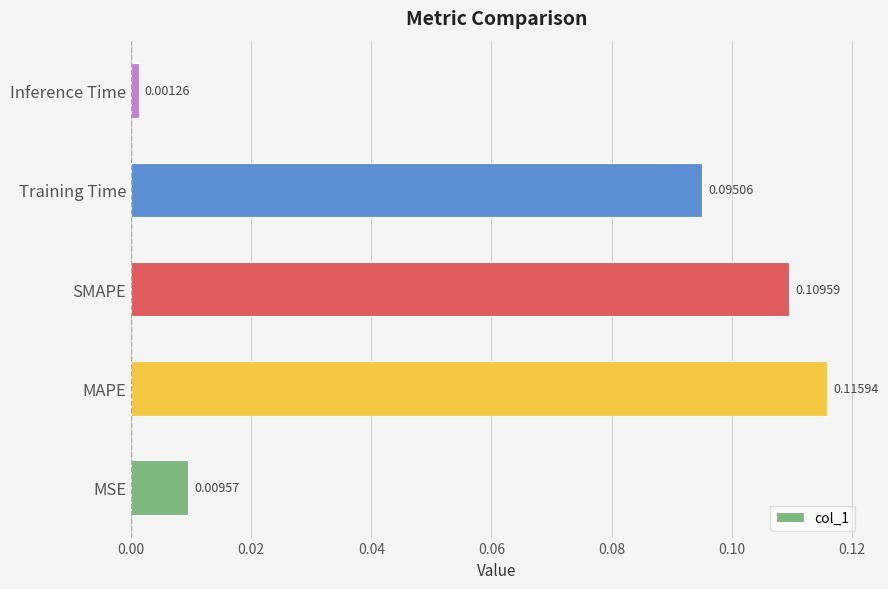

Which category has the lowest value across all series?

Inference Time